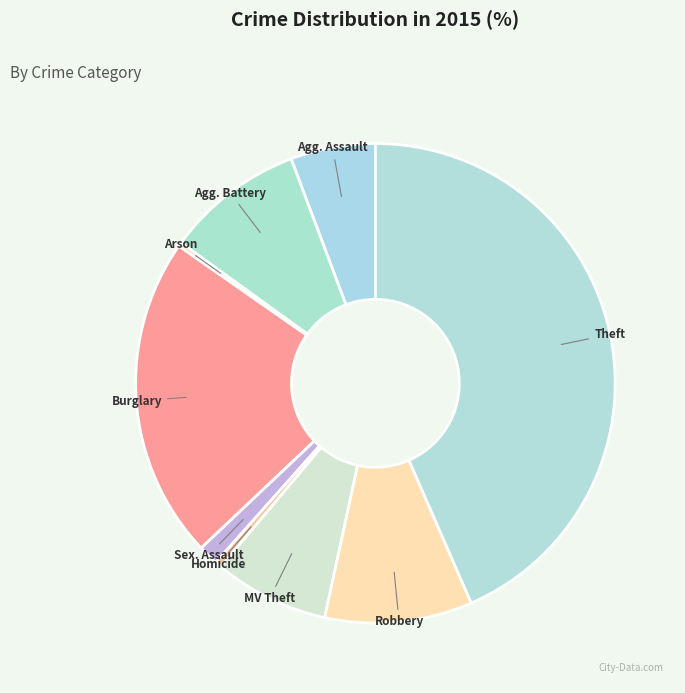

Between Robbery and Burglary, which is larger?

Burglary